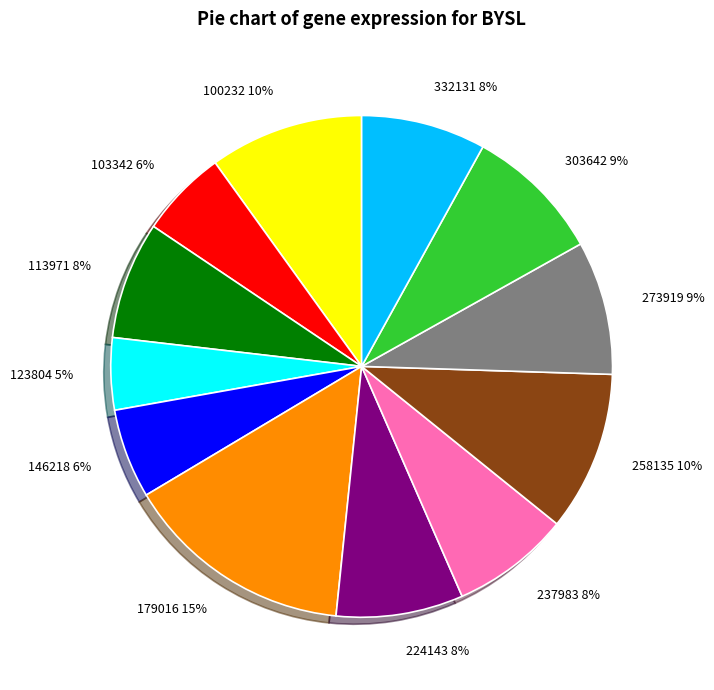

Is the sum of 100232 10% and 303642 9% greater than half?

No